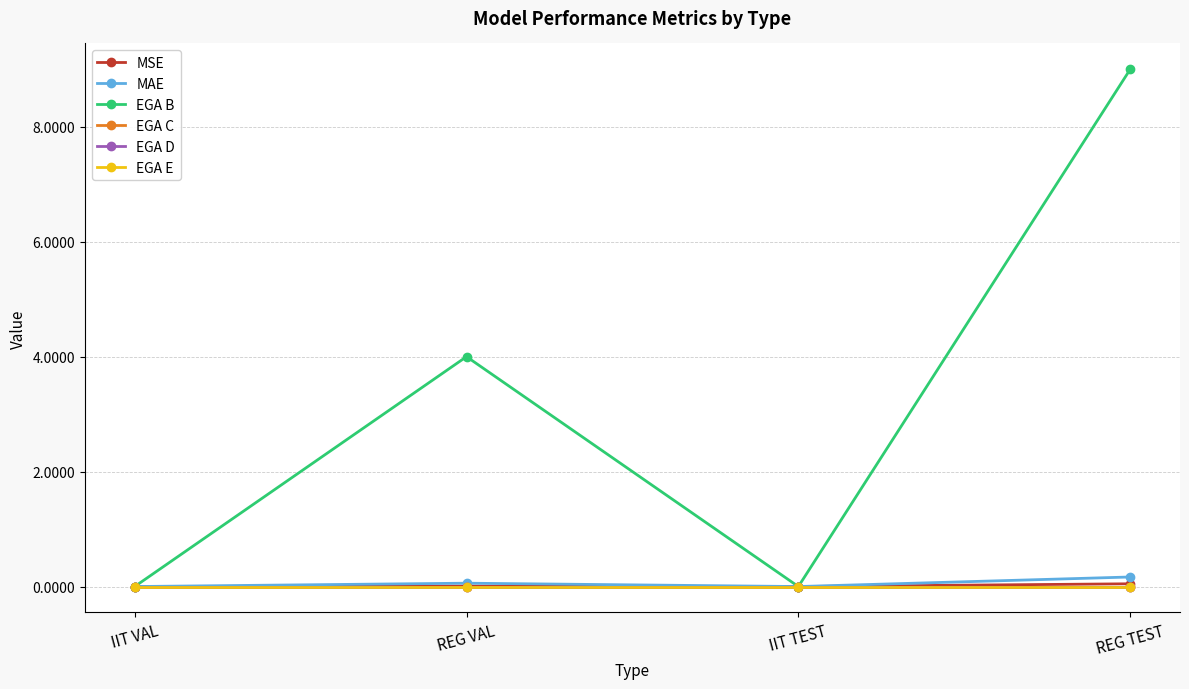

Is this an area chart (filled region under the line)?

No